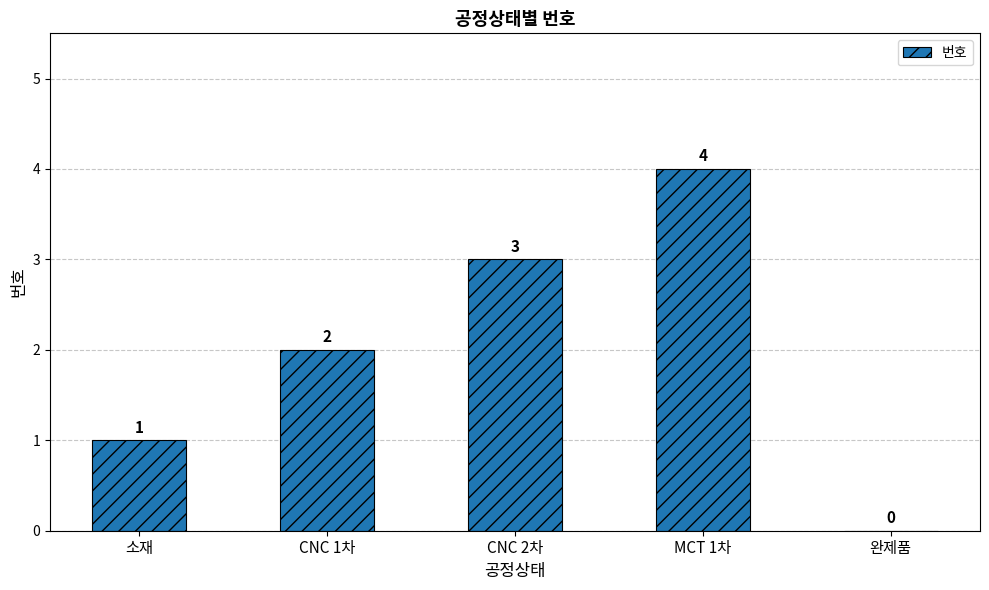

Read the value at MCT 1차.

4